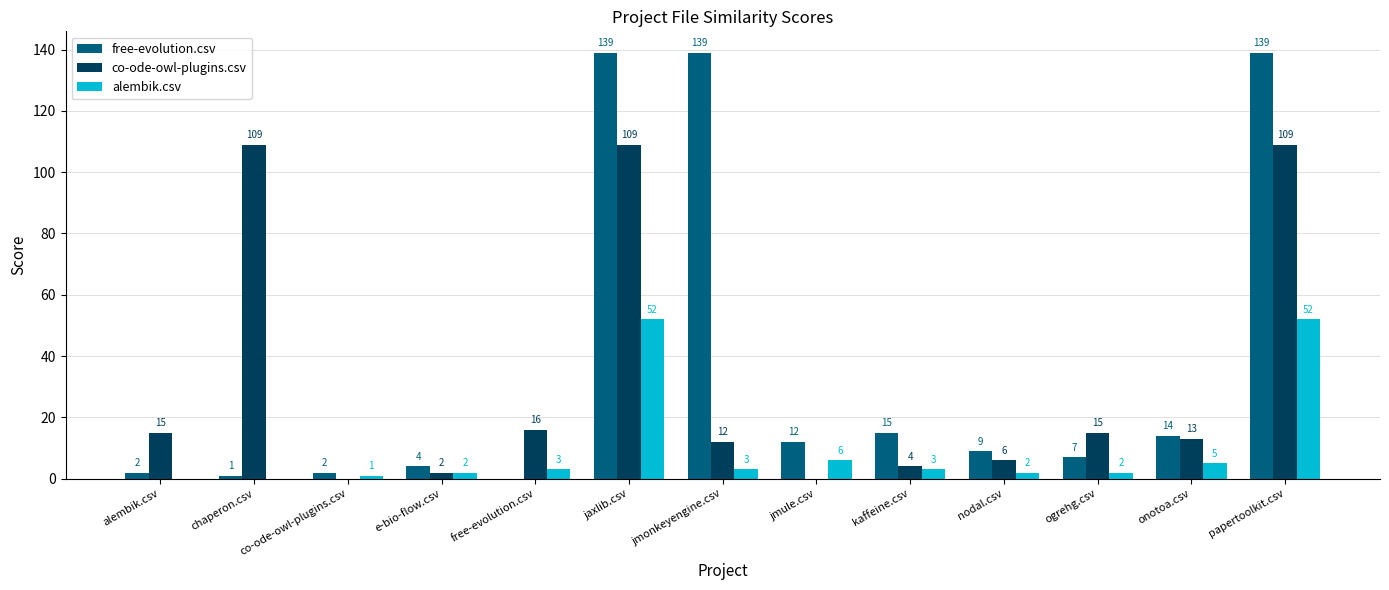

The free-evolution.csv series shows 15 at kaffeine.csv. True or false?

True